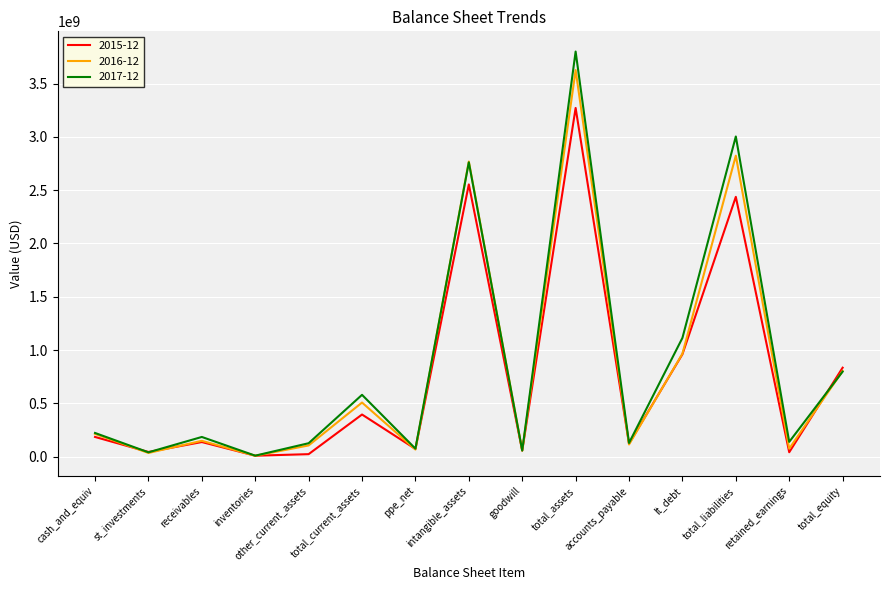

What is the smallest value displayed?

7664000